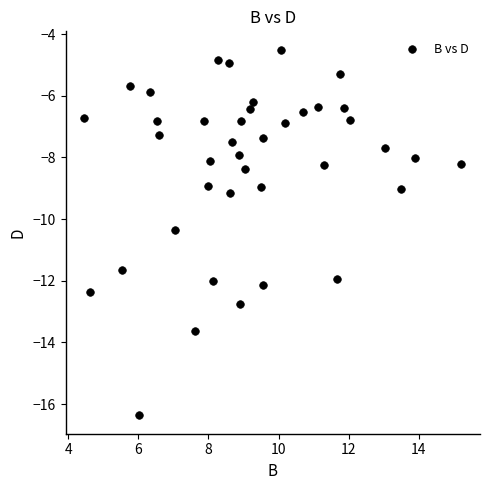

What is the range of Y values (max minus min)?

11.9